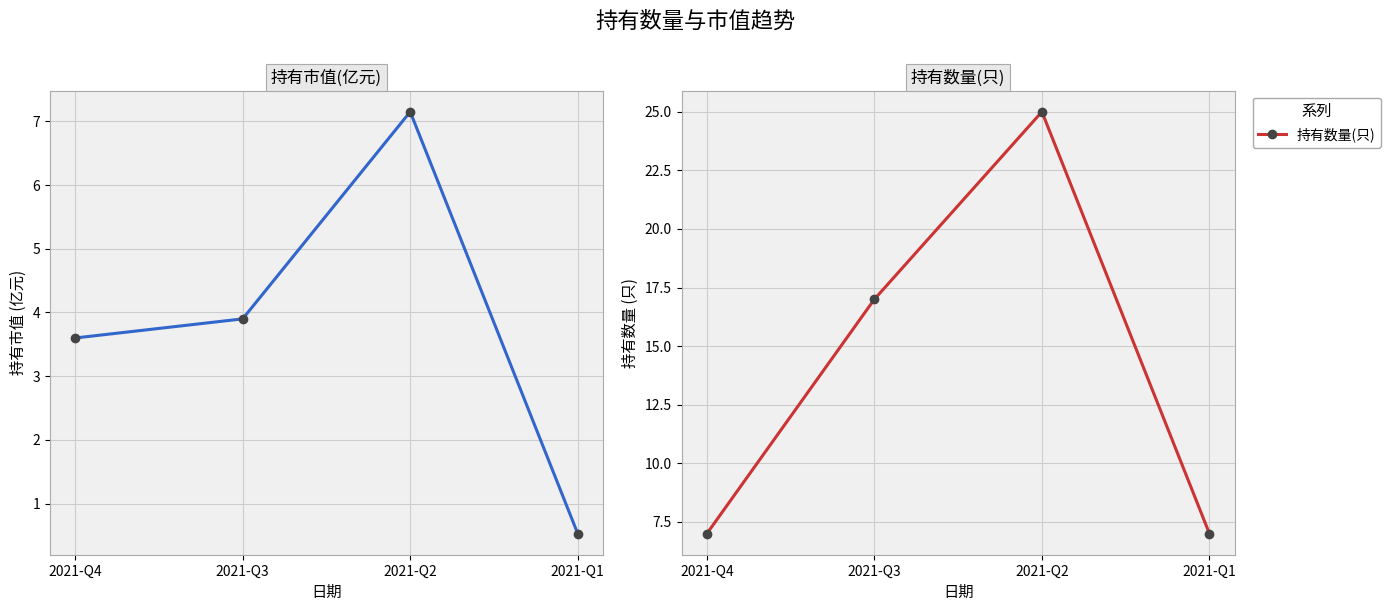

Count the 持有数量(只) values in the range 7 to 25.

4